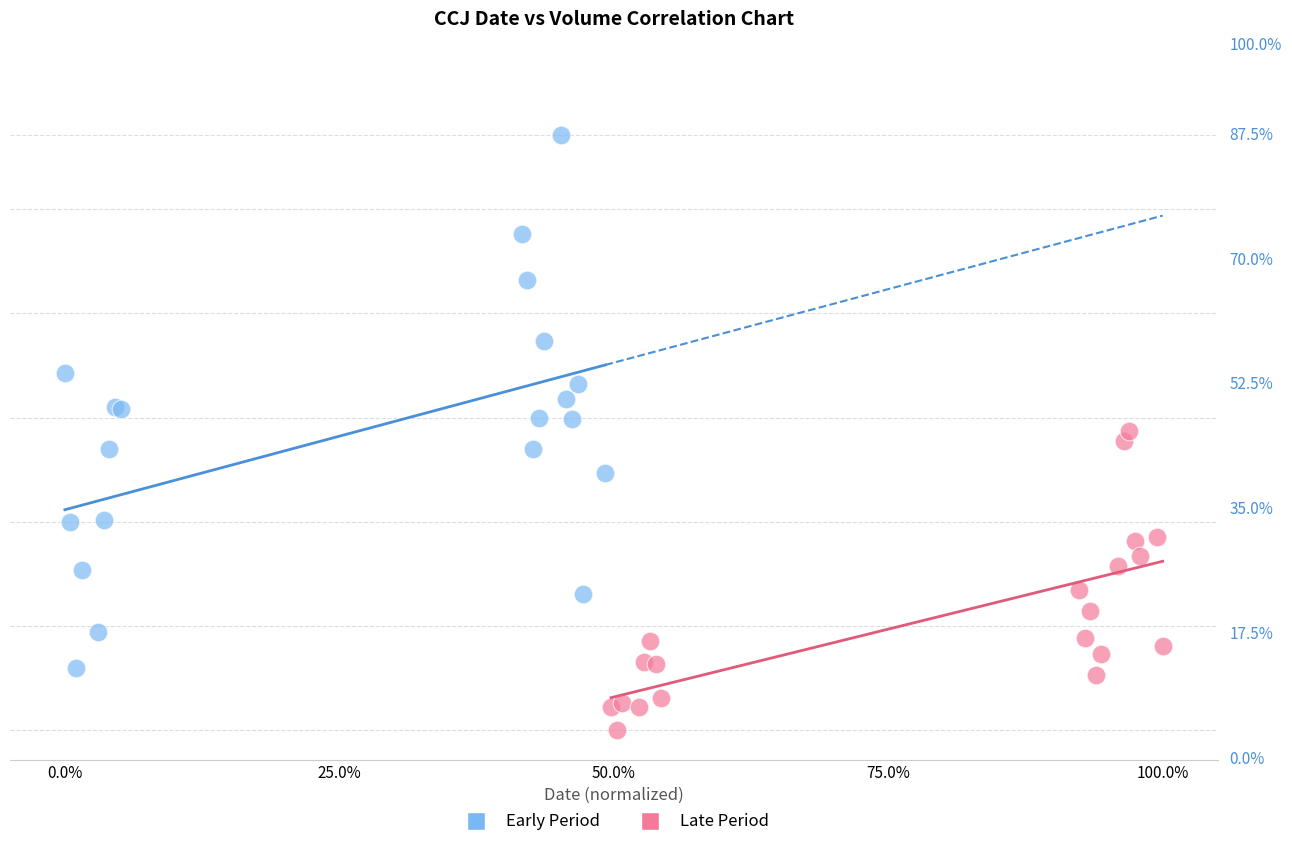

Which series contains the lowest Y value?

Late Period